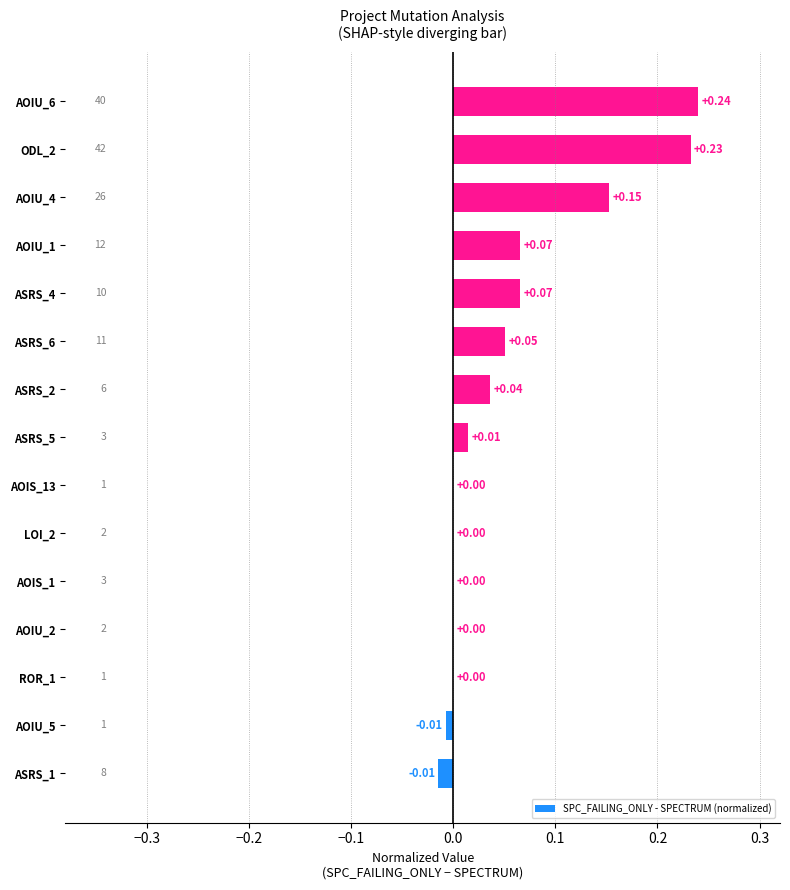

Between AOIU_4 and ASRS_6, which is larger?

AOIU_4